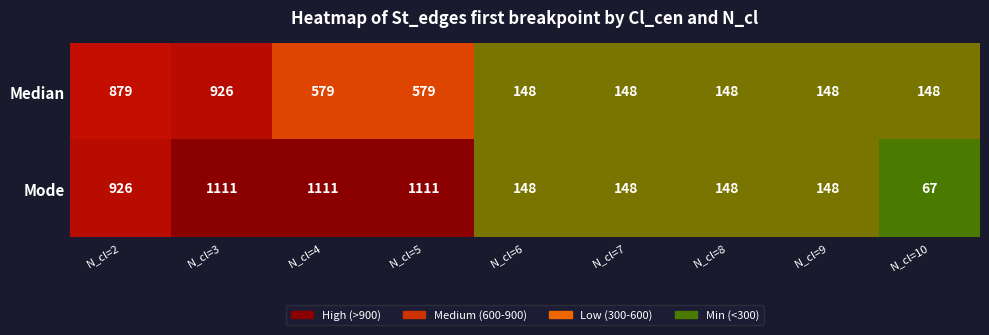

What is the difference between the maximum and minimum values in the Mode series?

1044